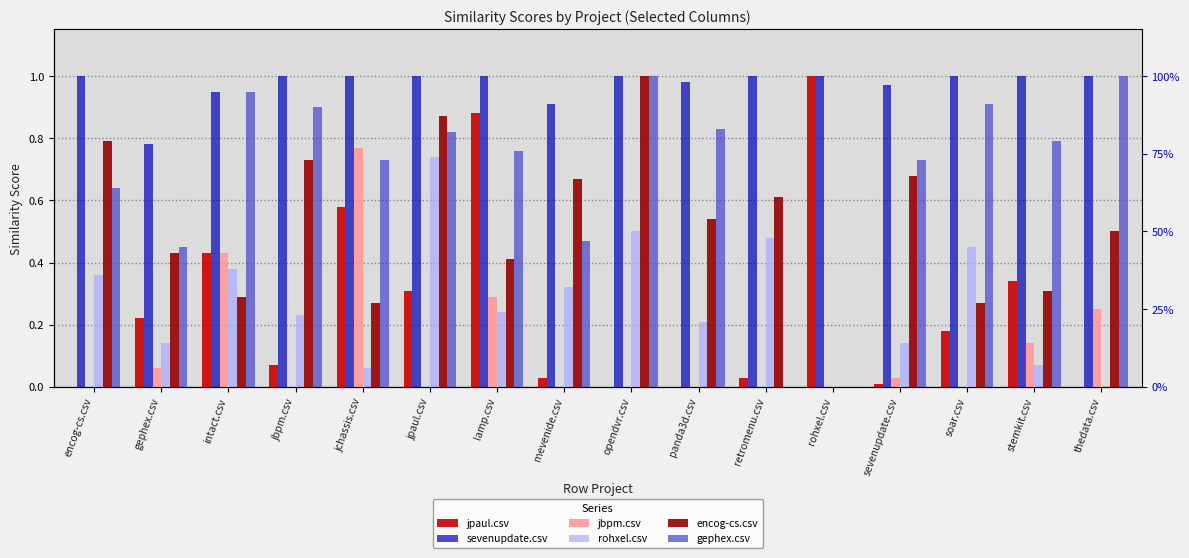

Does the chart contain stacked bars?

No